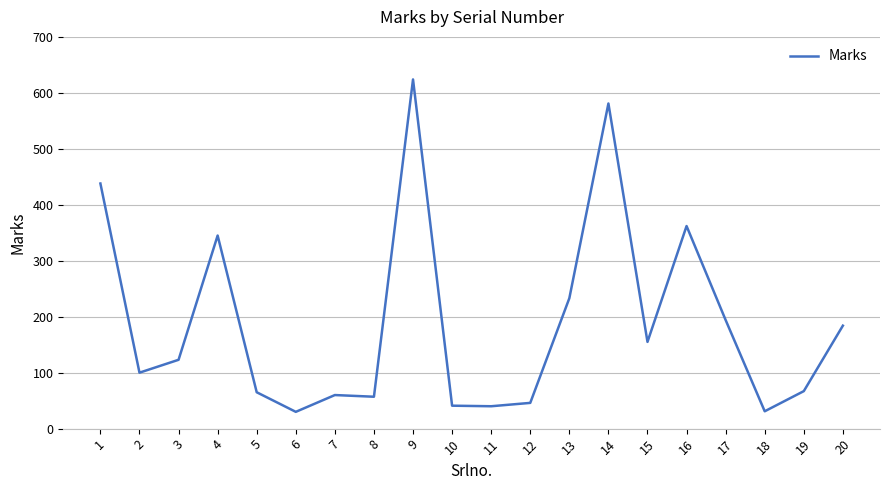

True or false: the data shows 123 at 3.

True